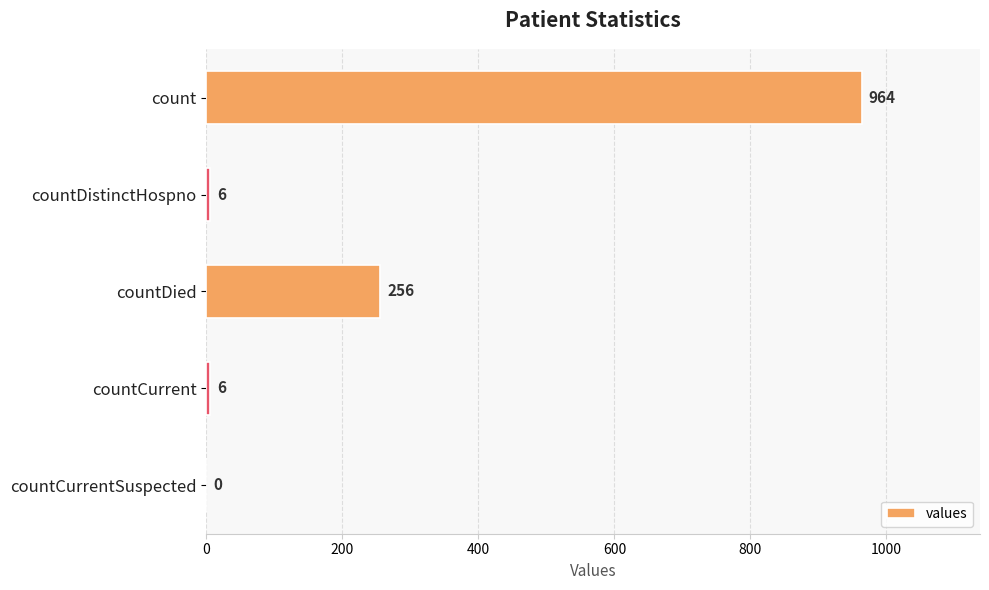

The value at countCurrent is 6. True or false?

True